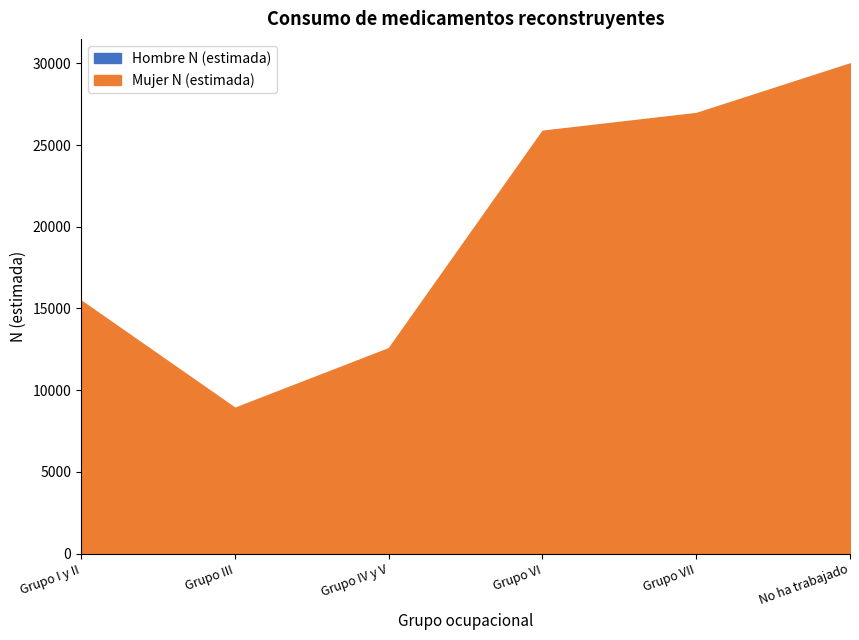

Is it true that Mujer N (estimada) equals 26474 at Grupo I y II?

False